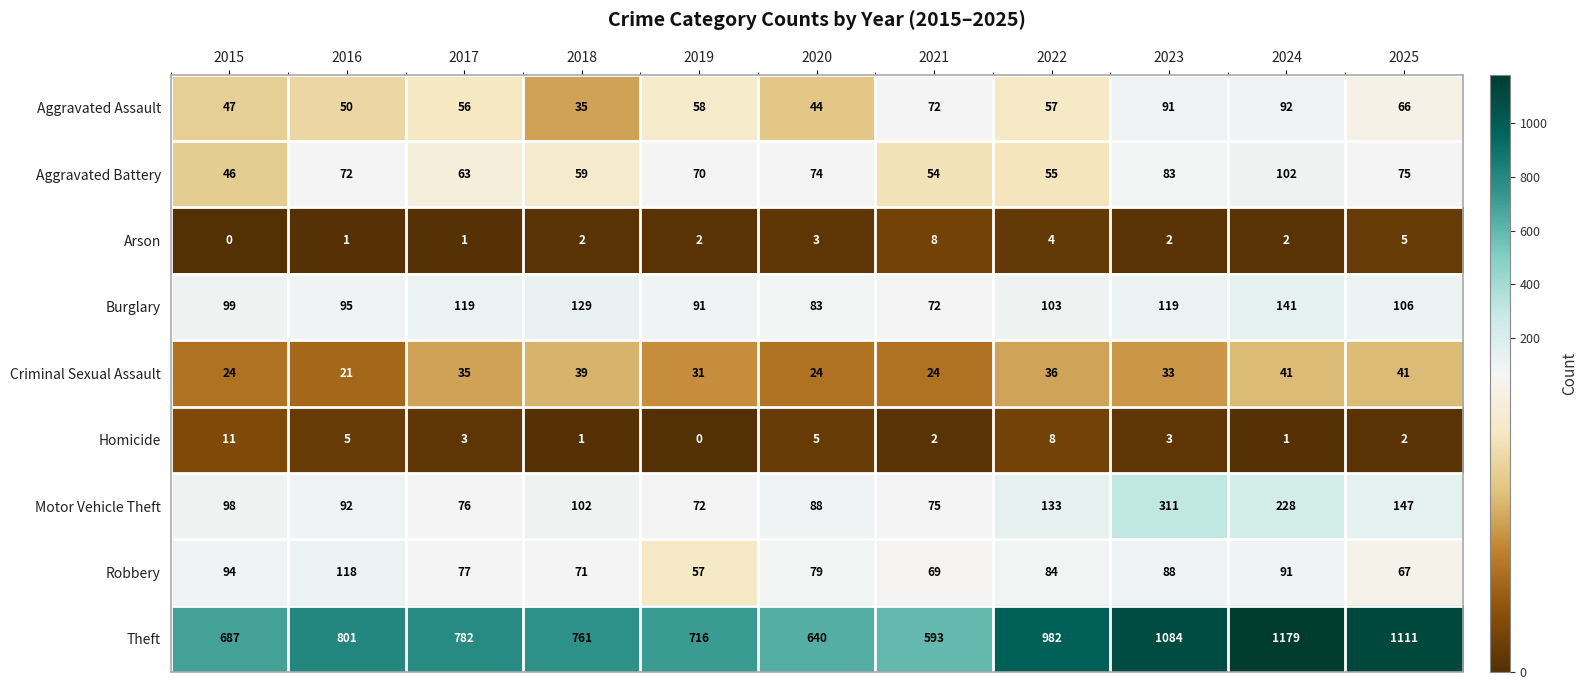

What value does the Criminal Sexual Assault series have at 2017?

35